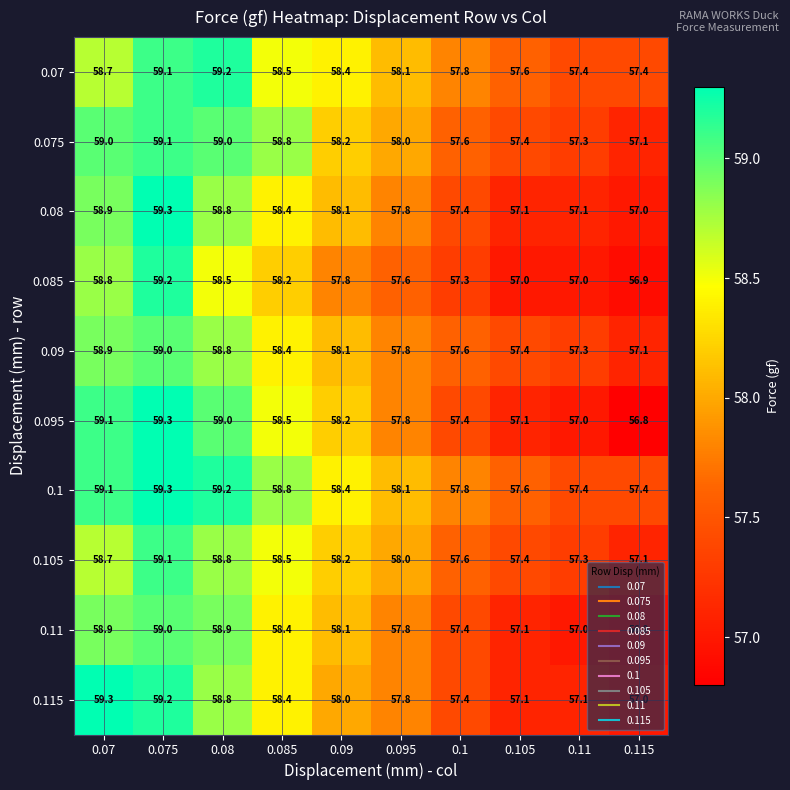

What is the sum of all 0.08 values?

579.9